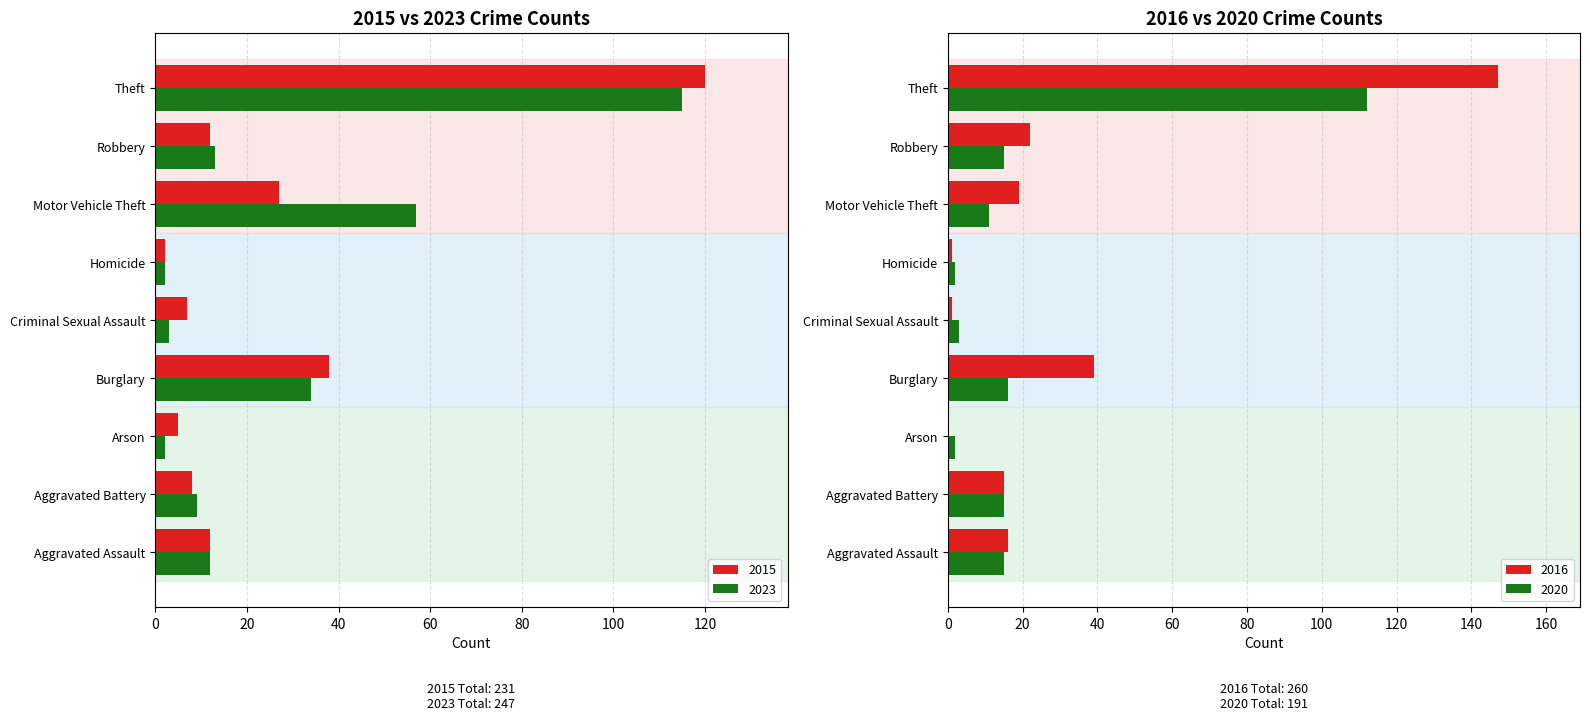

Reading left to right, list all the values displayed in this chart.

2015: 12	8	5	38	7	2	27	12	120
2017: 16	15	0	39	1	1	19	22	147
2020: 15	15	2	16	3	2	11	15	112
2023: 12	9	2	34	3	2	57	13	115